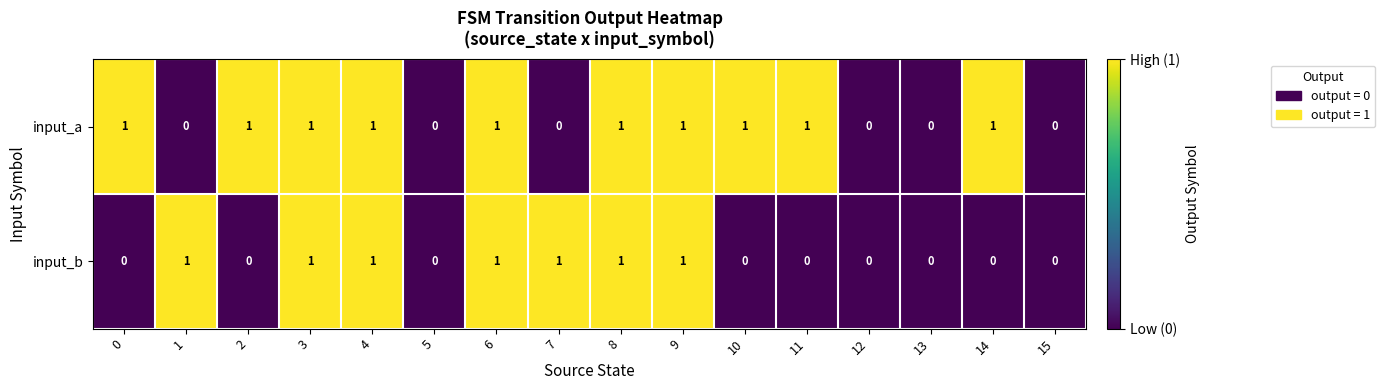

List the series in order of their overall mean, lowest first.

input_b, input_a